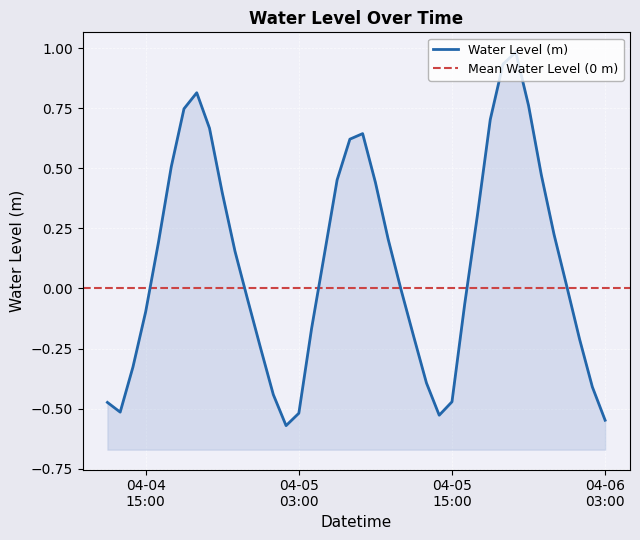

Read the value at 2024-04-05 09:00:00.

0.4